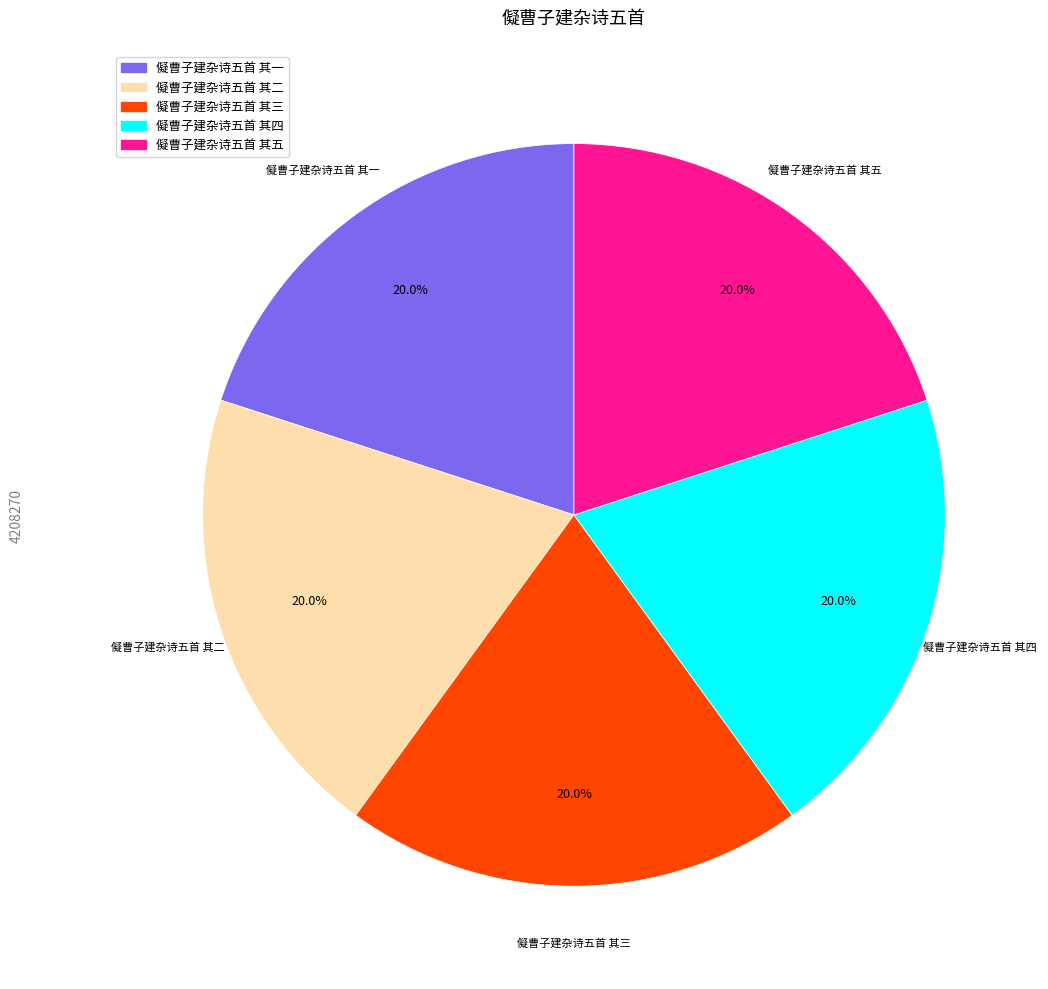

Is the sum of 儗曹子建杂诗五首 其一 and 儗曹子建杂诗五首 其四 greater than half?

No